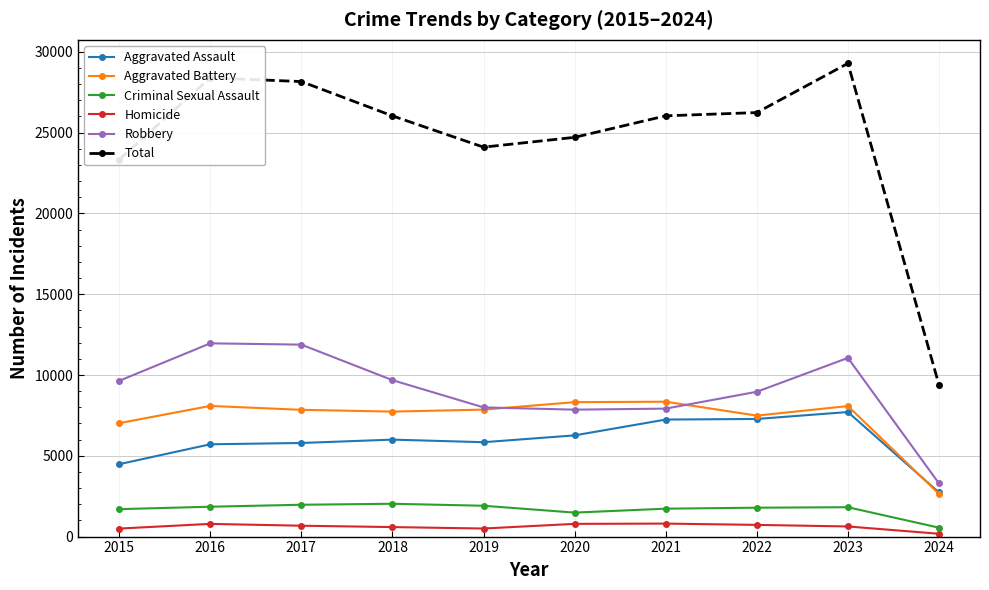

In Aggravated Assault, how many points are higher than both neighbors (excluding endpoints)?

2